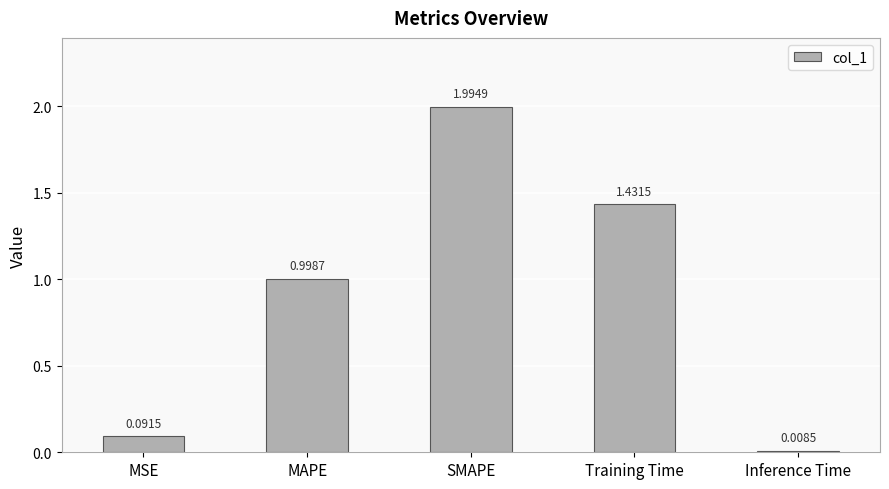

How many categories are shown in the chart?

5